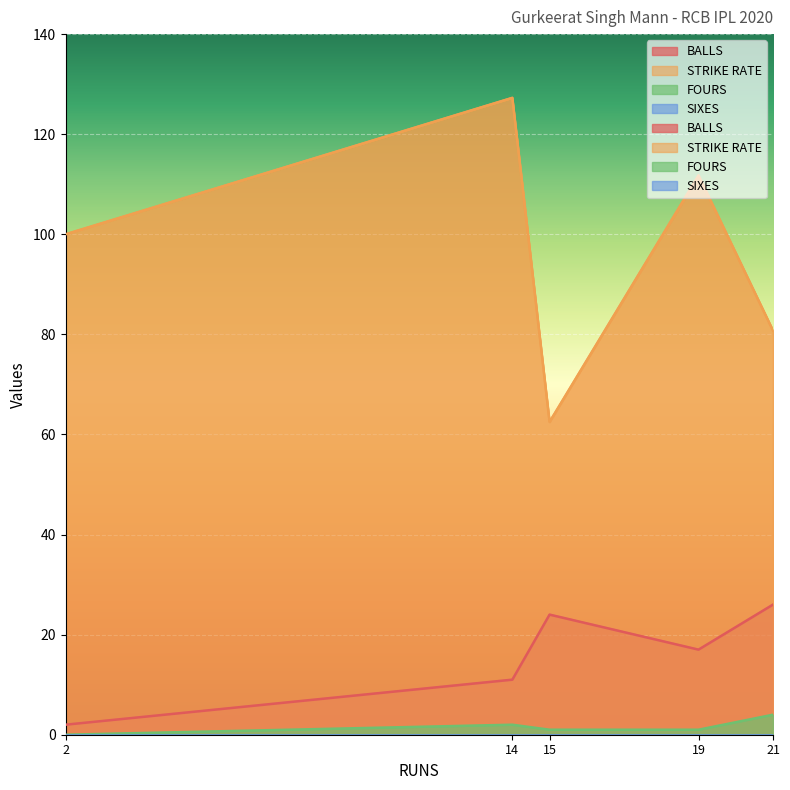

True or false: SIXES and BALLS intersect in this chart.

False